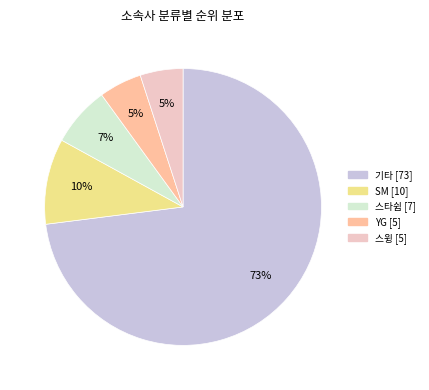

Is there any slice that represents more than half of the pie?

Yes